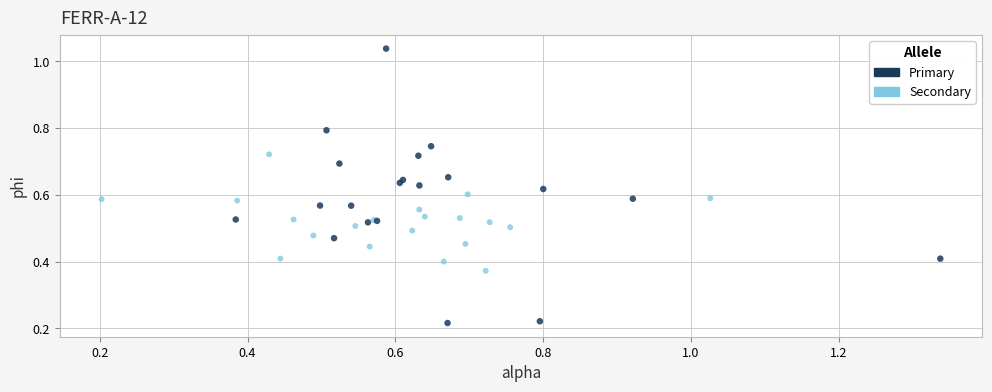

Which series reaches the maximum Y coordinate?

Primary